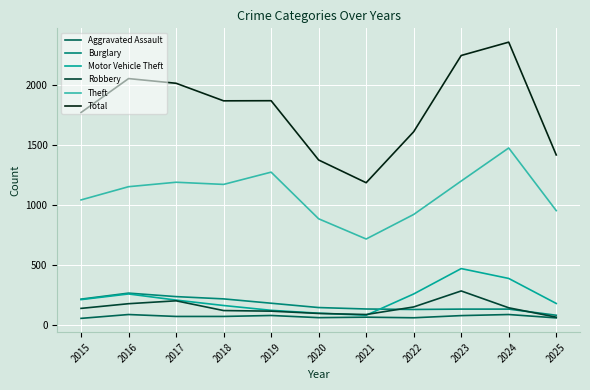

Is the value of Motor Vehicle Theft at 2023 greater than the value of Total at 2025?

No